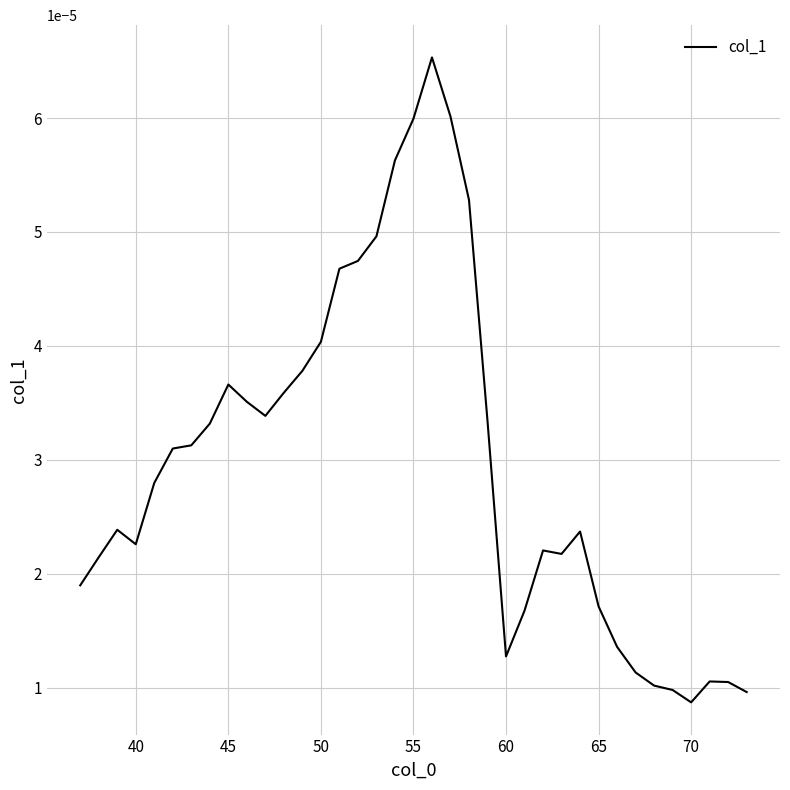

Where is the data nearest to the value 0?

70